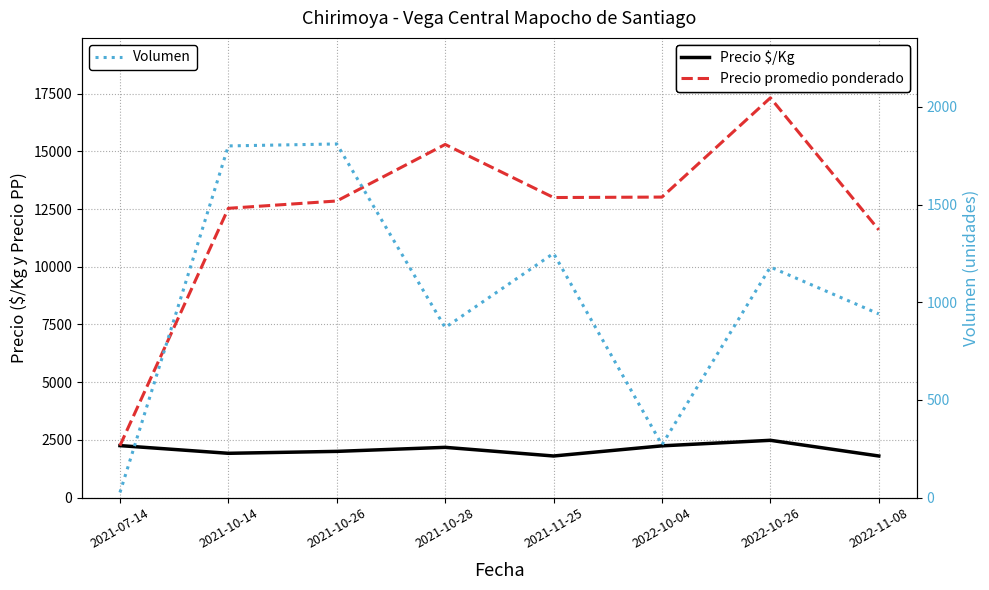

Which series changed the most between 2021-07-14 and 2022-11-08?

Precio promedio ponderado